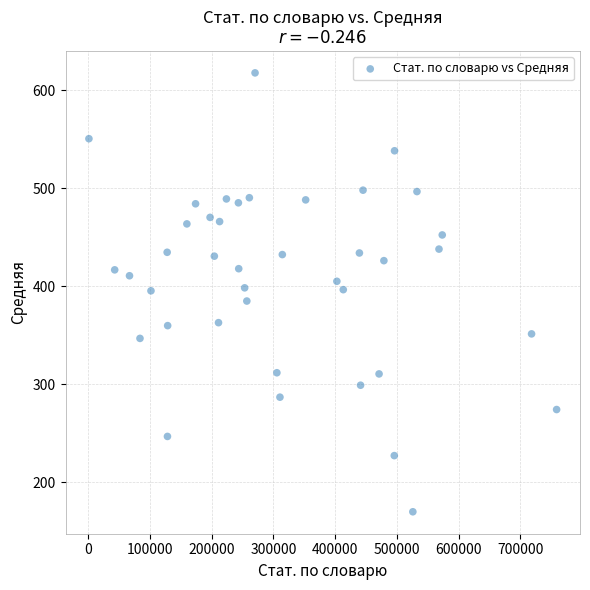

What is the range of Y values (max minus min)?

447.8